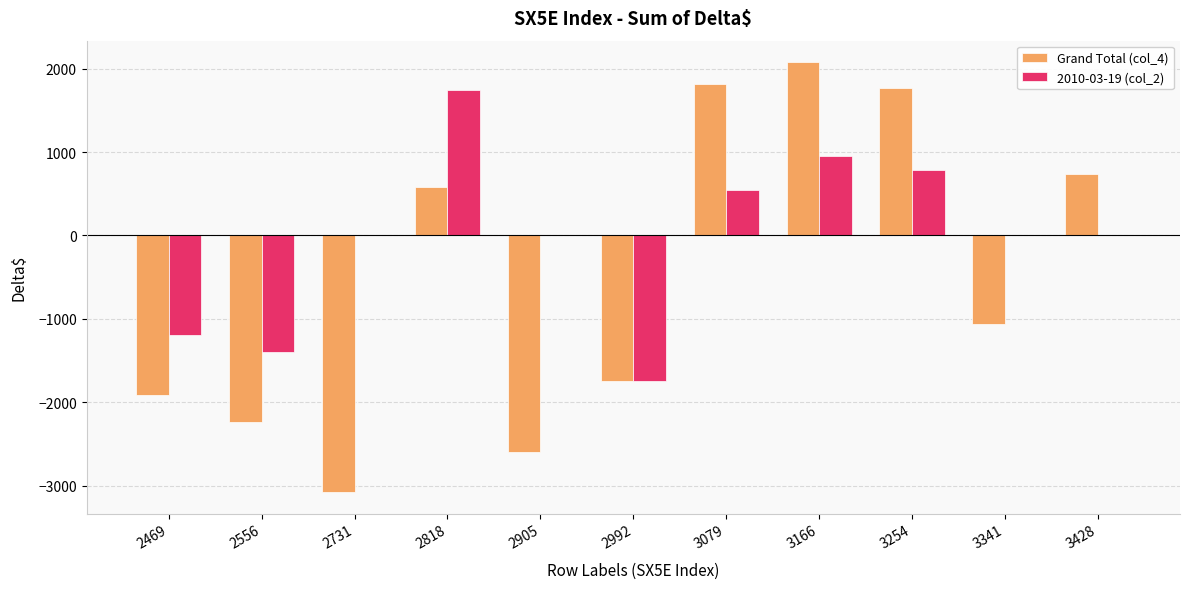

Does the chart contain stacked bars?

No